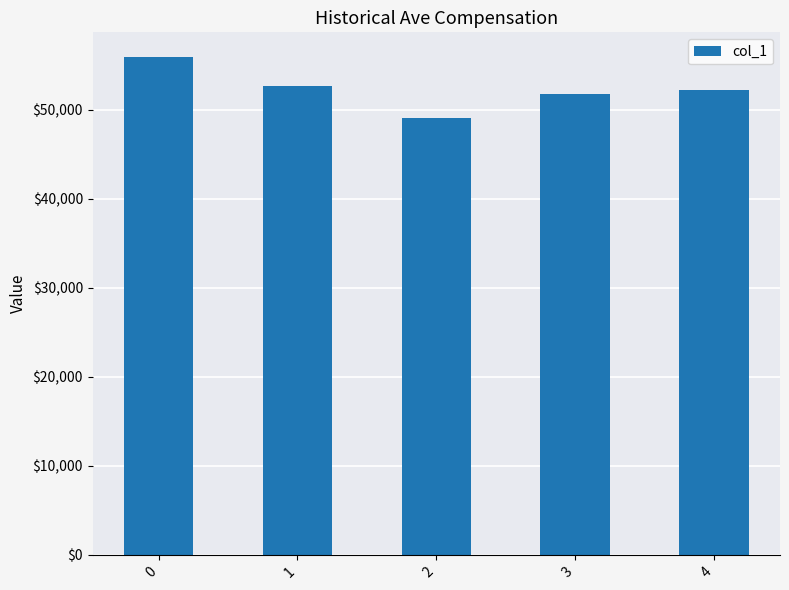

What is the difference between the maximum and second lowest values?

4163